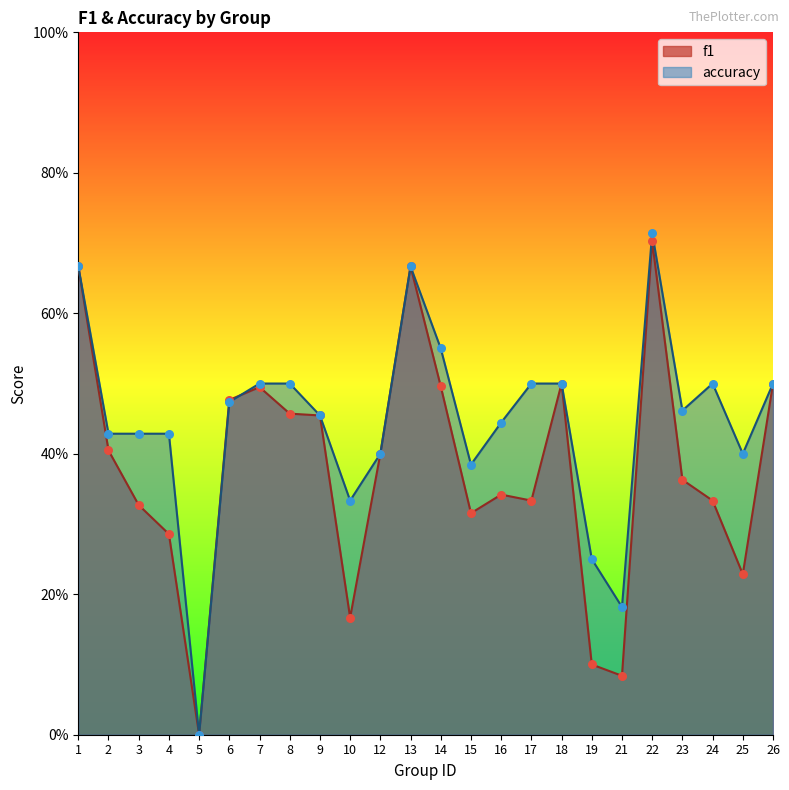

Which series has the largest Y range (max minus min)?

accuracy